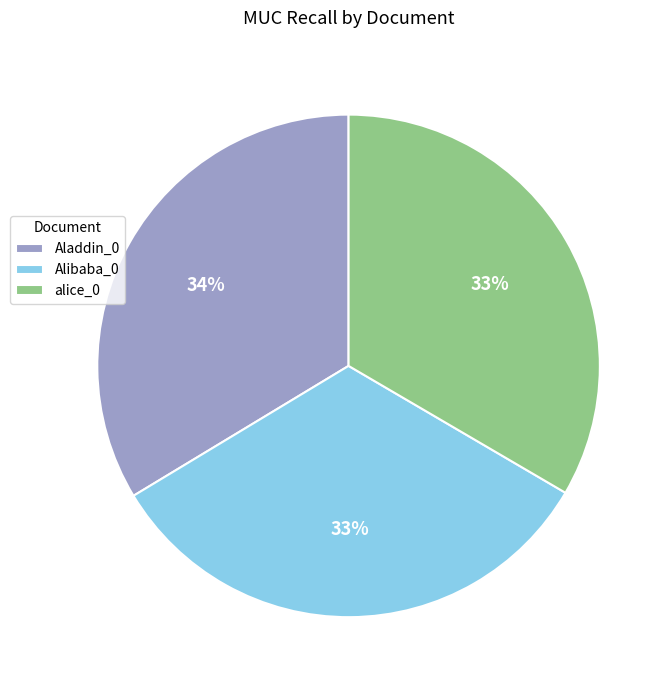

To the nearest percent, what portion does alice_0 represent?

33%